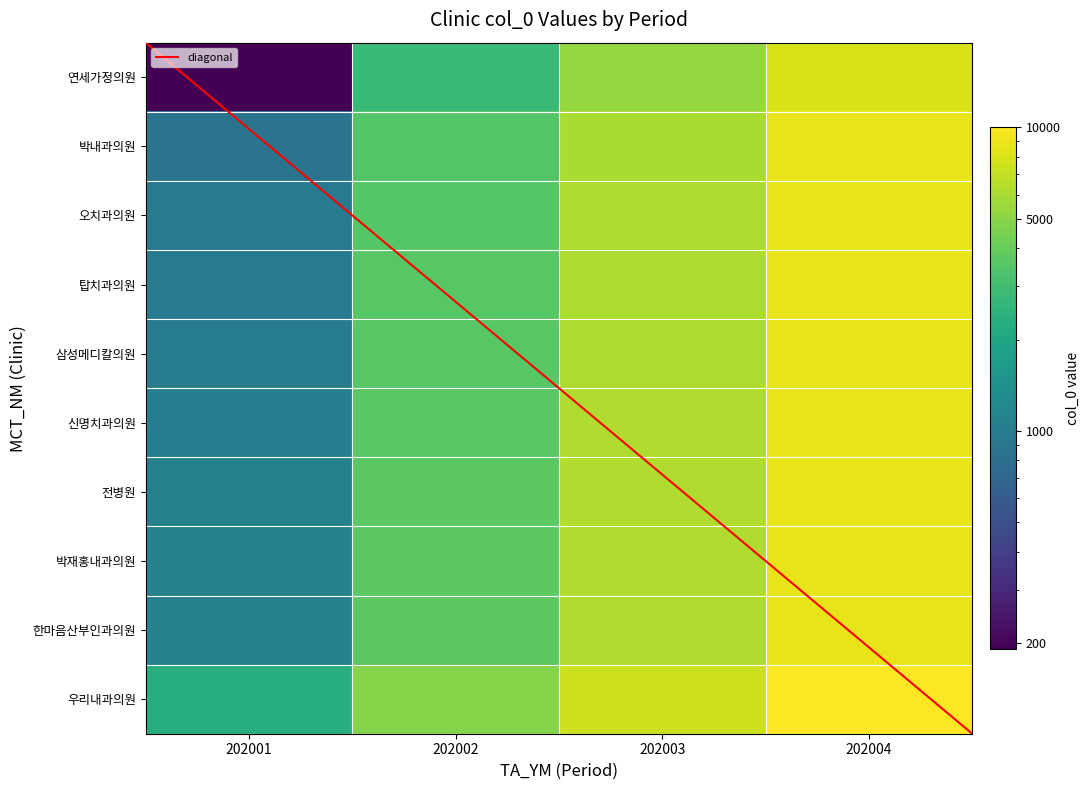

Rank the series by their maximum value, from lowest to highest.

연세가정의원, 박내과의원, 오치과의원, 탑치과의원, 삼성메디칼의원, 신명치과의원, 전병원, 박재홍내과의원, 한마음산부인과의원, 우리내과의원